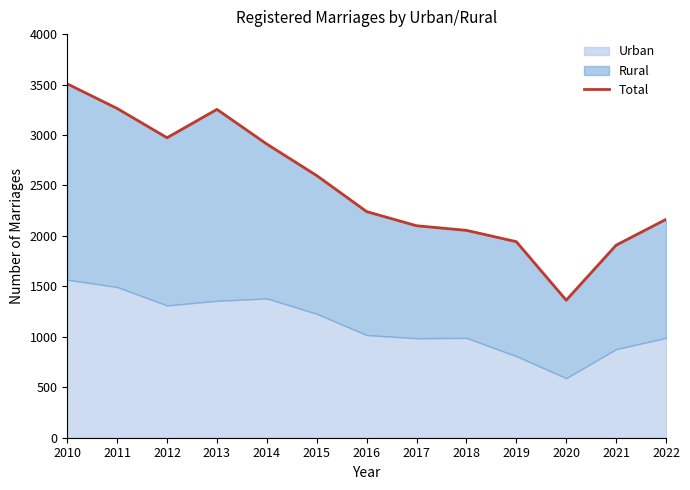

What is the difference between the maximum and second lowest values?

1599